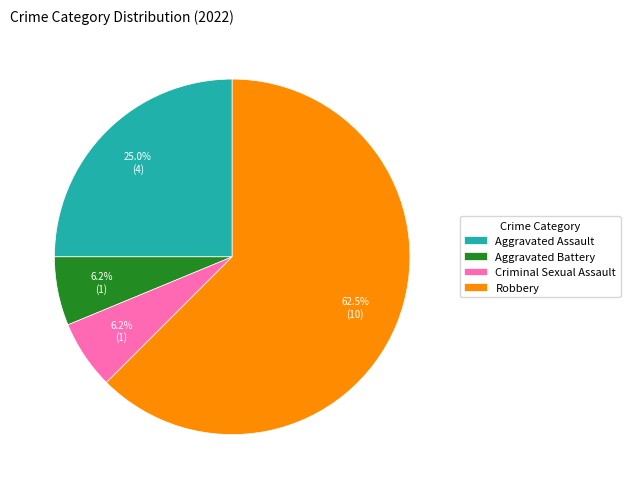

Is the sum of Aggravated Assault and Robbery greater than half?

Yes